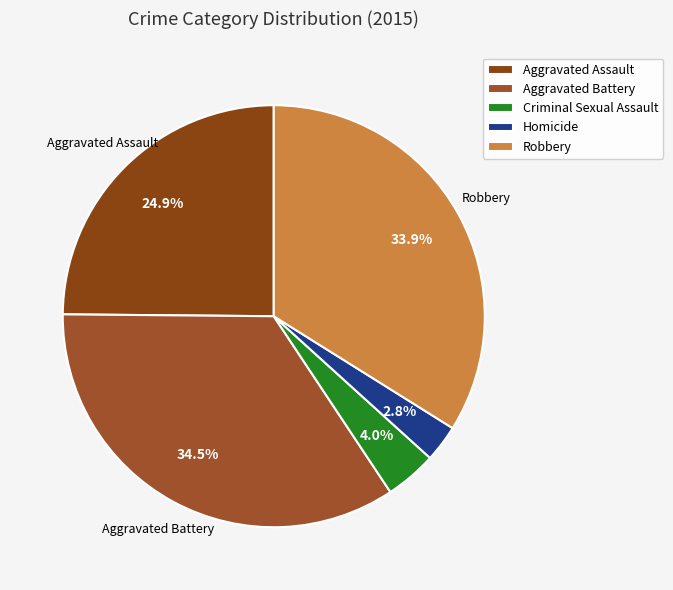

True or false: Criminal Sexual Assault accounts for 4% of the total.

True